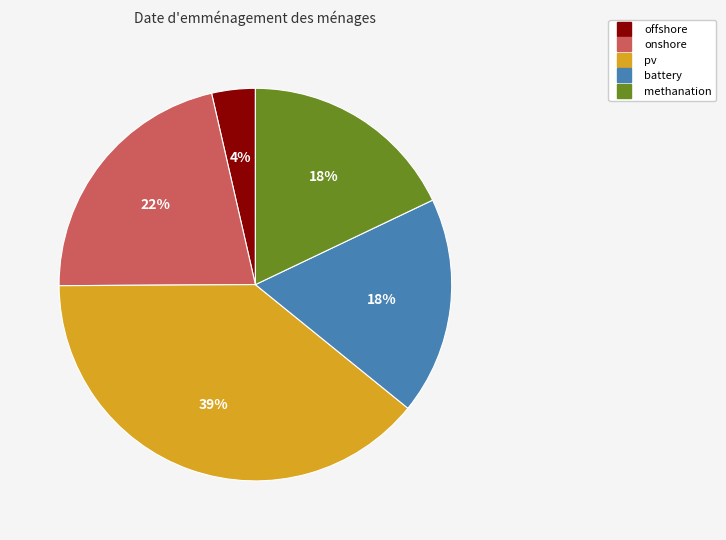

To the nearest percent, what percentage of the pie is methanation?

18%